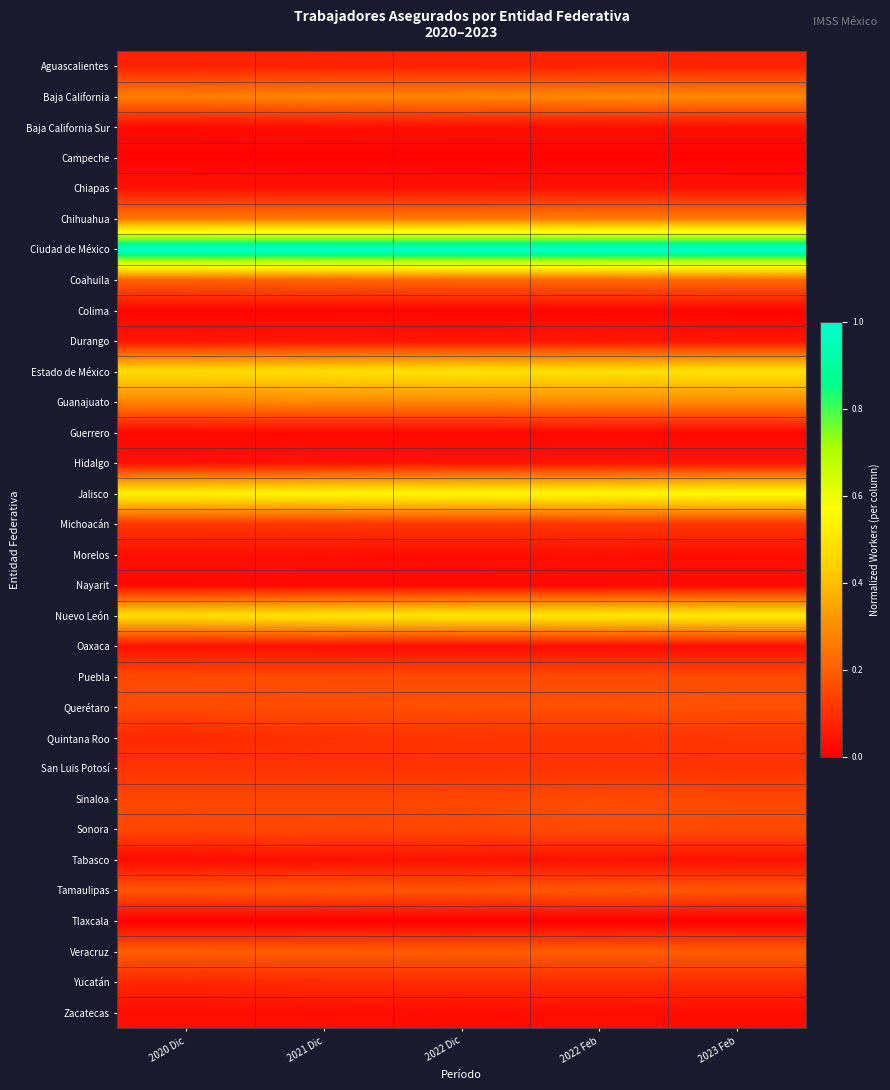

Reading left to right, what are all the values shown in this chart?

Aguascalientes: 2020 Dic=0.1	2021 Dic=0.1	2022 Dic=0.1	2022 Feb=0.1	2023 Feb=0.1
Baja California: 2020 Dic=0.3	2021 Dic=0.3	2022 Dic=0.3	2022 Feb=0.3	2023 Feb=0.3
Baja California Sur: 2020 Dic=0.0	2021 Dic=0.0	2022 Dic=0.0	2022 Feb=0.0	2023 Feb=0.0
Campeche: 2020 Dic=0.0	2021 Dic=0.0	2022 Dic=0.0	2022 Feb=0.0	2023 Feb=0.0
Chiapas: 2020 Dic=0.0	2021 Dic=0.0	2022 Dic=0.0	2022 Feb=0.0	2023 Feb=0.0
Chihuahua: 2020 Dic=0.3	2021 Dic=0.3	2022 Dic=0.3	2022 Feb=0.3	2023 Feb=0.3
Ciudad de México: 2020 Dic=1.0	2021 Dic=1.0	2022 Dic=1.0	2022 Feb=1.0	2023 Feb=1.0
Coahuila: 2020 Dic=0.2	2021 Dic=0.2	2022 Dic=0.2	2022 Feb=0.2	2023 Feb=0.2
Colima: 2020 Dic=0.0	2021 Dic=0.0	2022 Dic=0.0	2022 Feb=0.0	2023 Feb=0.0
Durango: 2020 Dic=0.0	2021 Dic=0.0	2022 Dic=0.0	2022 Feb=0.0	2023 Feb=0.0
Estado de México: 2020 Dic=0.5	2021 Dic=0.5	2022 Dic=0.5	2022 Feb=0.5	2023 Feb=0.5
Guanajuato: 2020 Dic=0.3	2021 Dic=0.3	2022 Dic=0.3	2022 Feb=0.3	2023 Feb=0.3
Guerrero: 2020 Dic=0.0	2021 Dic=0.0	2022 Dic=0.0	2022 Feb=0.0	2023 Feb=0.0
Hidalgo: 2020 Dic=0.0	2021 Dic=0.0	2022 Dic=0.0	2022 Feb=0.0	2023 Feb=0.0
Jalisco: 2020 Dic=0.5	2021 Dic=0.5	2022 Dic=0.6	2022 Feb=0.6	2023 Feb=0.6
Michoacán: 2020 Dic=0.1	2021 Dic=0.1	2022 Dic=0.1	2022 Feb=0.1	2023 Feb=0.1
Morelos: 2020 Dic=0.0	2021 Dic=0.0	2022 Dic=0.0	2022 Feb=0.0	2023 Feb=0.0
Nayarit: 2020 Dic=0.0	2021 Dic=0.0	2022 Dic=0.0	2022 Feb=0.0	2023 Feb=0.0
Nuevo León: 2020 Dic=0.5	2021 Dic=0.5	2022 Dic=0.5	2022 Feb=0.5	2023 Feb=0.5
Oaxaca: 2020 Dic=0.0	2021 Dic=0.0	2022 Dic=0.0	2022 Feb=0.0	2023 Feb=0.0
Puebla: 2020 Dic=0.2	2021 Dic=0.2	2022 Dic=0.2	2022 Feb=0.2	2023 Feb=0.2
Querétaro: 2020 Dic=0.2	2021 Dic=0.2	2022 Dic=0.2	2022 Feb=0.2	2023 Feb=0.2
Quintana Roo: 2020 Dic=0.1	2021 Dic=0.1	2022 Dic=0.1	2022 Feb=0.1	2023 Feb=0.1
San Luis Potosí: 2020 Dic=0.1	2021 Dic=0.1	2022 Dic=0.1	2022 Feb=0.1	2023 Feb=0.1
Sinaloa: 2020 Dic=0.1	2021 Dic=0.2	2022 Dic=0.1	2022 Feb=0.2	2023 Feb=0.2
Sonora: 2020 Dic=0.2	2021 Dic=0.2	2022 Dic=0.2	2022 Feb=0.2	2023 Feb=0.2
Tabasco: 2020 Dic=0.0	2021 Dic=0.0	2022 Dic=0.0	2022 Feb=0.0	2023 Feb=0.0
Tamaulipas: 2020 Dic=0.2	2021 Dic=0.2	2022 Dic=0.2	2022 Feb=0.2	2023 Feb=0.2
Tlaxcala: 2020 Dic=0.0	2021 Dic=0.0	2022 Dic=0.0	2022 Feb=0.0	2023 Feb=0.0
Veracruz: 2020 Dic=0.2	2021 Dic=0.2	2022 Dic=0.2	2022 Feb=0.2	2023 Feb=0.2
Yucatán: 2020 Dic=0.1	2021 Dic=0.1	2022 Dic=0.1	2022 Feb=0.1	2023 Feb=0.1
Zacatecas: 2020 Dic=0.0	2021 Dic=0.0	2022 Dic=0.0	2022 Feb=0.0	2023 Feb=0.0